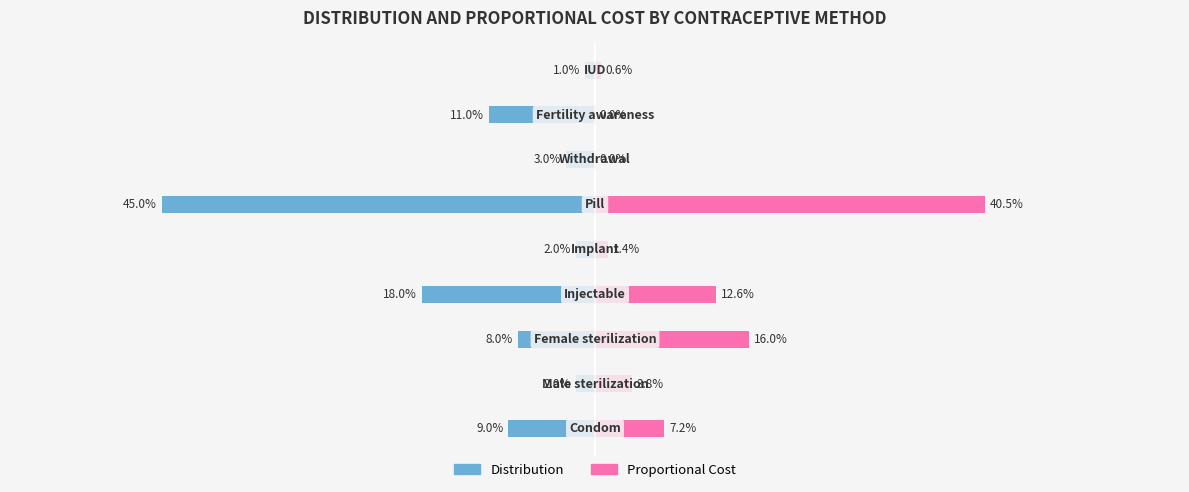

Is the value of Proportional Cost at 0.0 greater than the value of Distribution at −0.6?

Yes